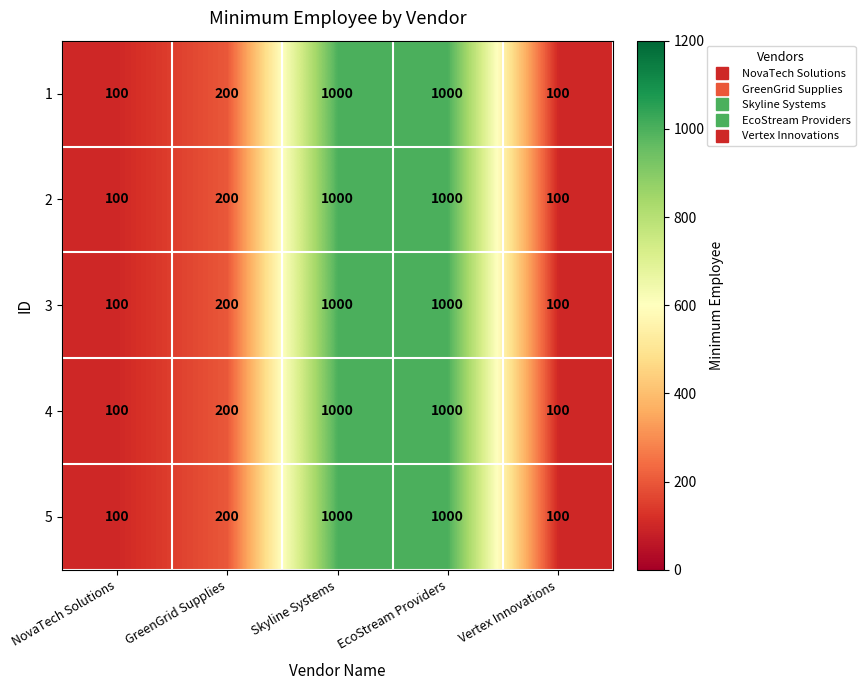

Is it true that 4 equals 200 at GreenGrid Supplies?

True